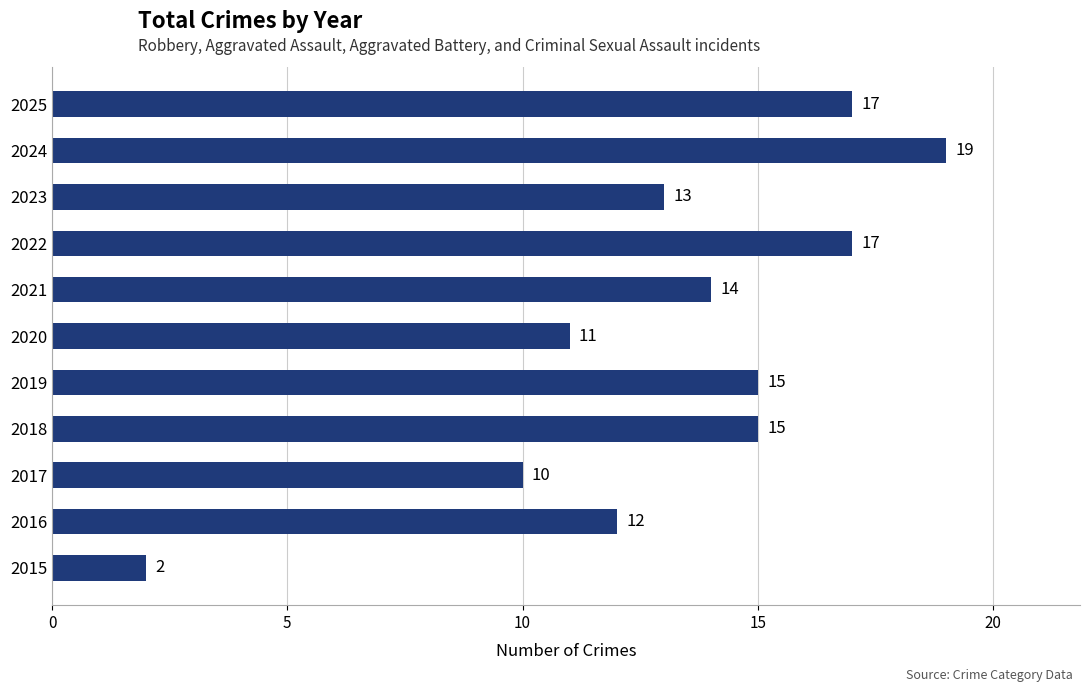

Reading bottom to top, extract all data points from this chart.

2	12	10	15	15	11	14	17	13	19	17